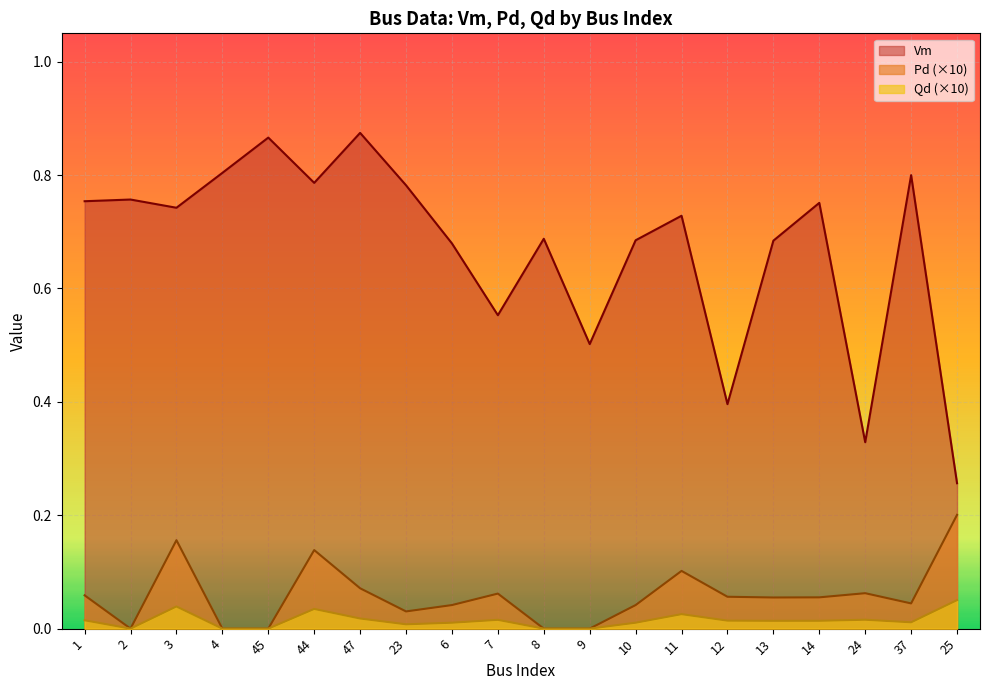

Count the number of data series in this chart.

3